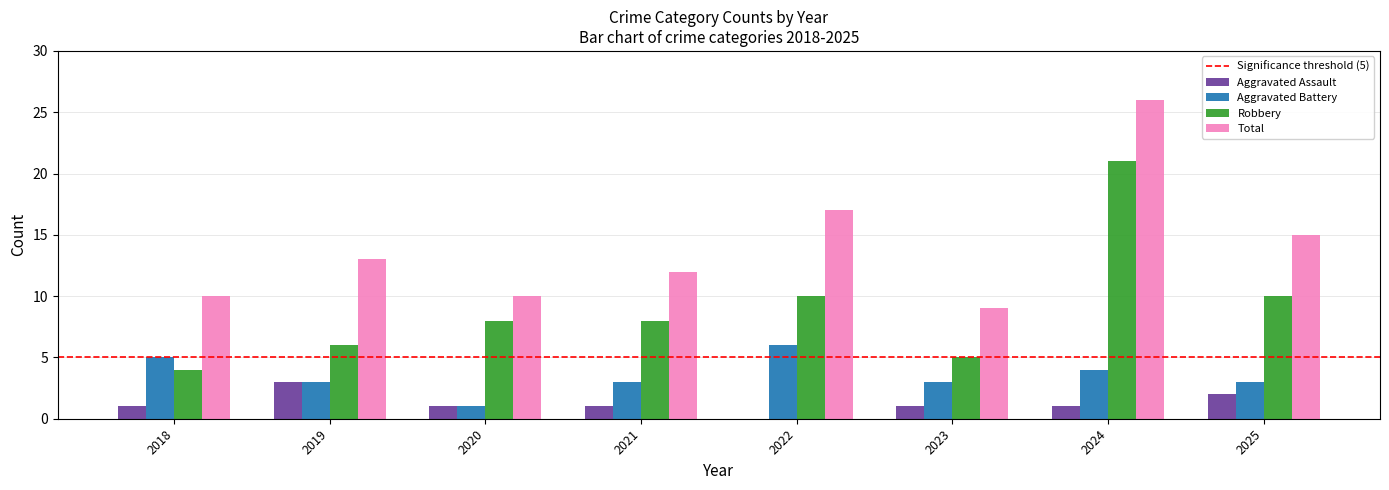

The Aggravated Assault series shows 3 at 2025. True or false?

False